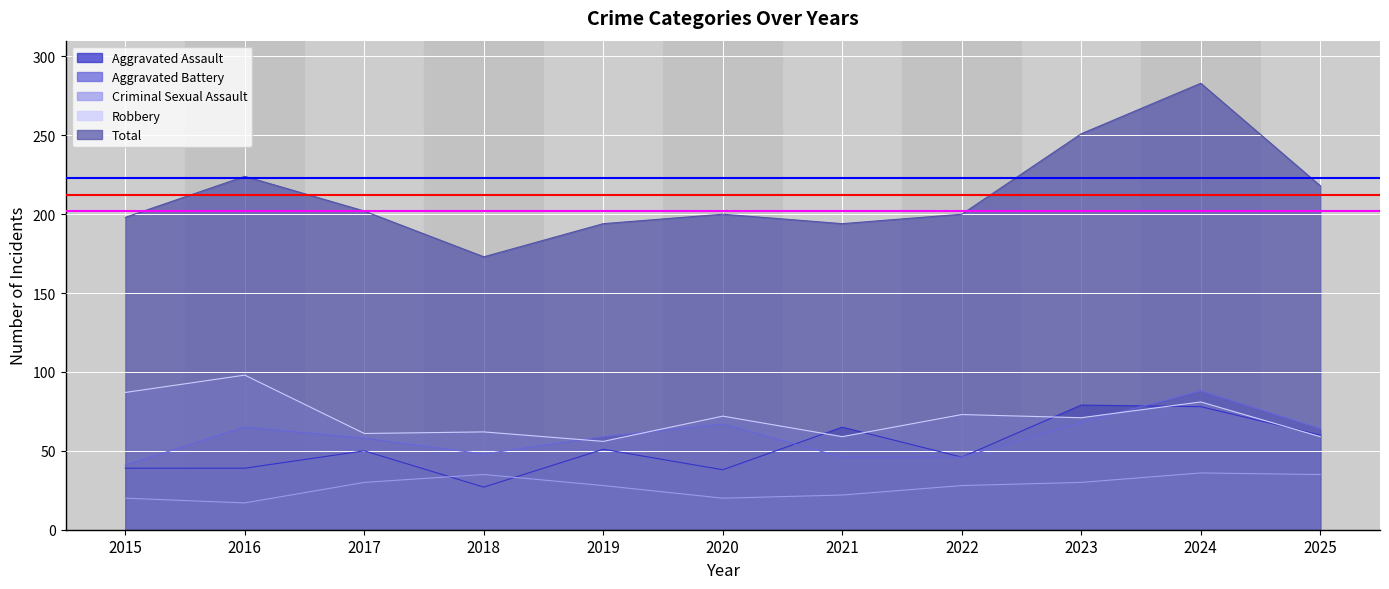

Between 2018 and 2015, which is larger?

2015